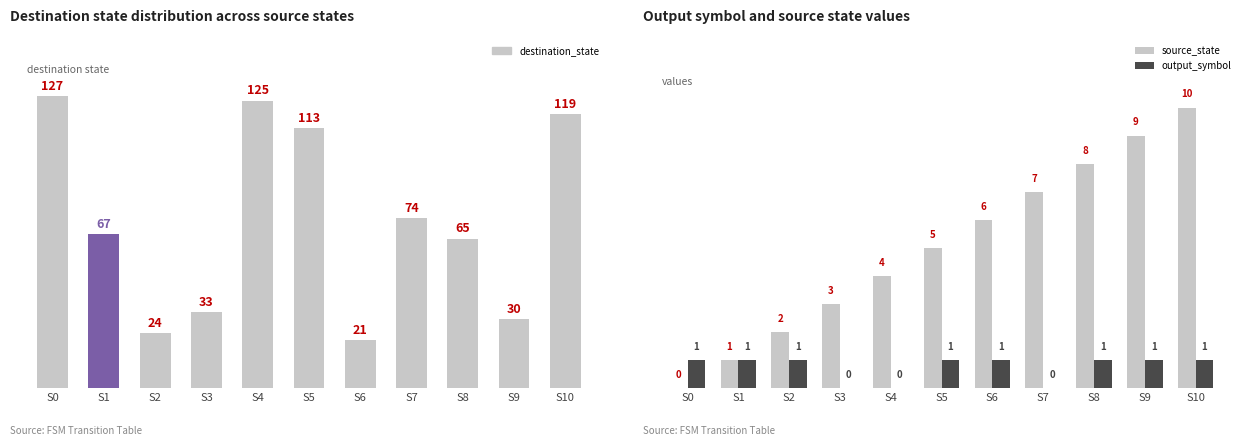

True or false: source_state has a value of 5 at S5.

True